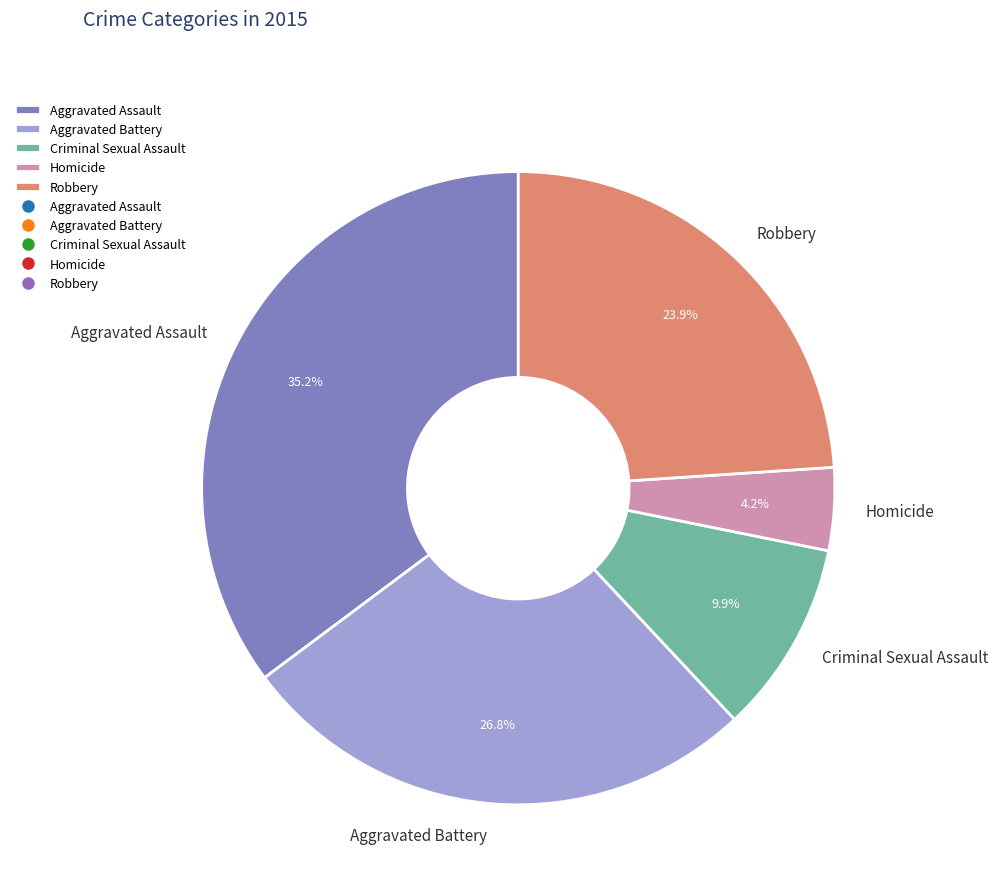

Is it true that Aggravated Assault is 20% of the pie?

False